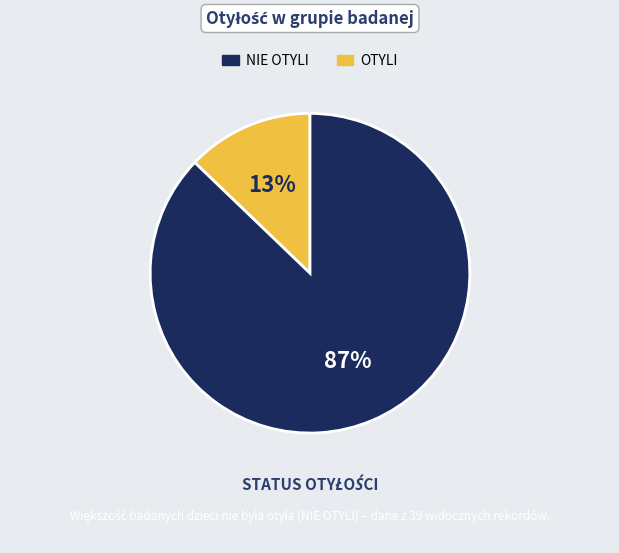

To the nearest percent, what is the difference between the largest and smallest slice percentages?

74%